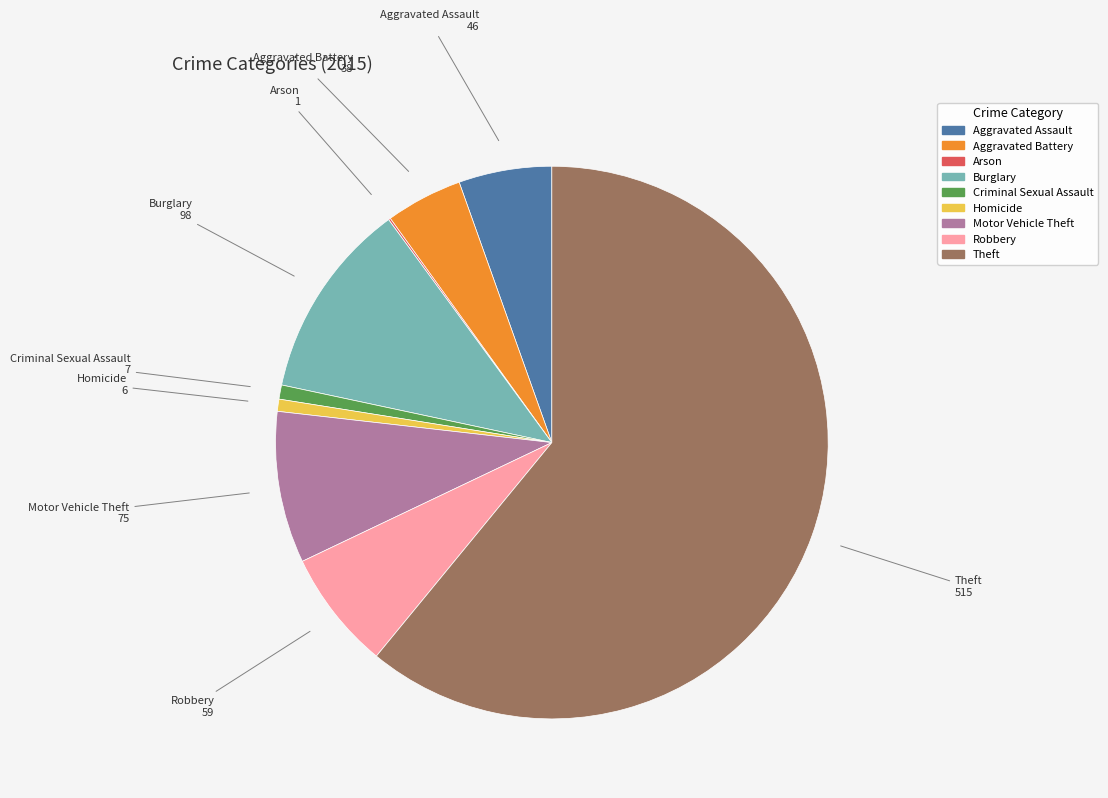

True or false: Robbery accounts for 17% of the total.

False